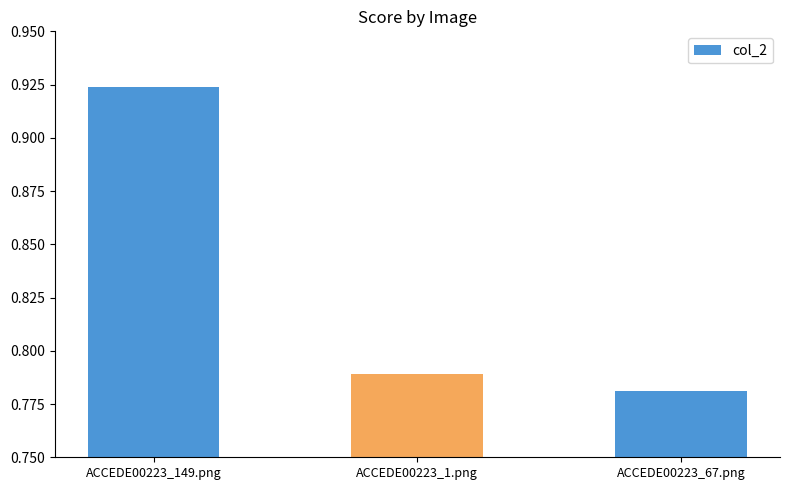

What is the label of the 2nd bar from the left?

ACCEDE00223_1.png